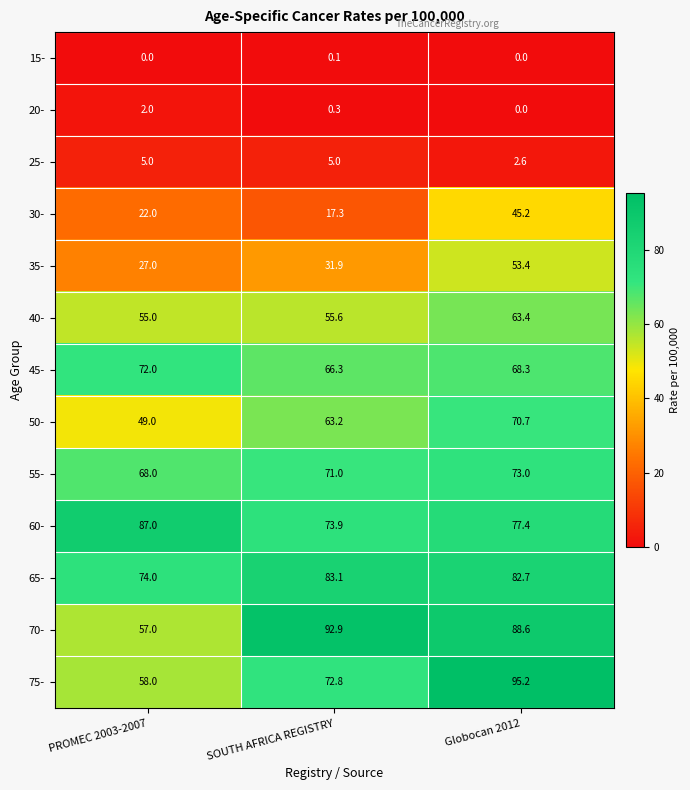

What is the sum of the 40- values at PROMEC 2003-2007 and Globocan 2012?

118.4